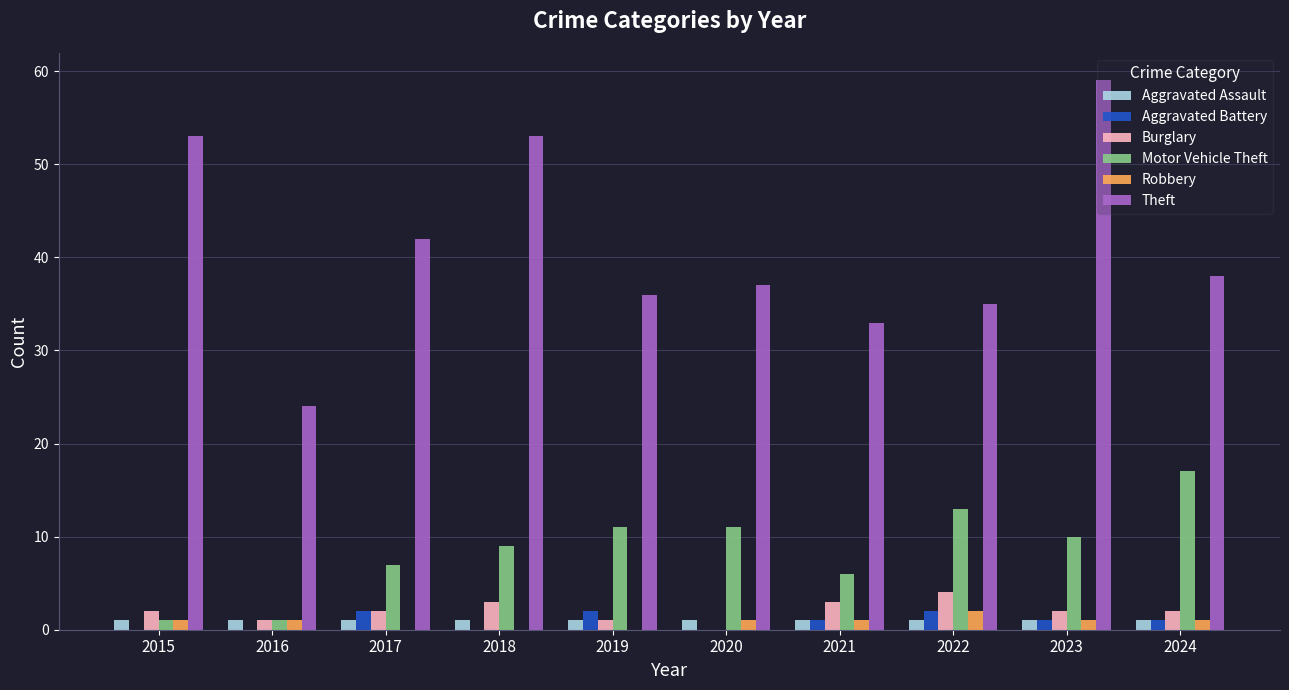

At which category is the sum across all series the highest?

2023